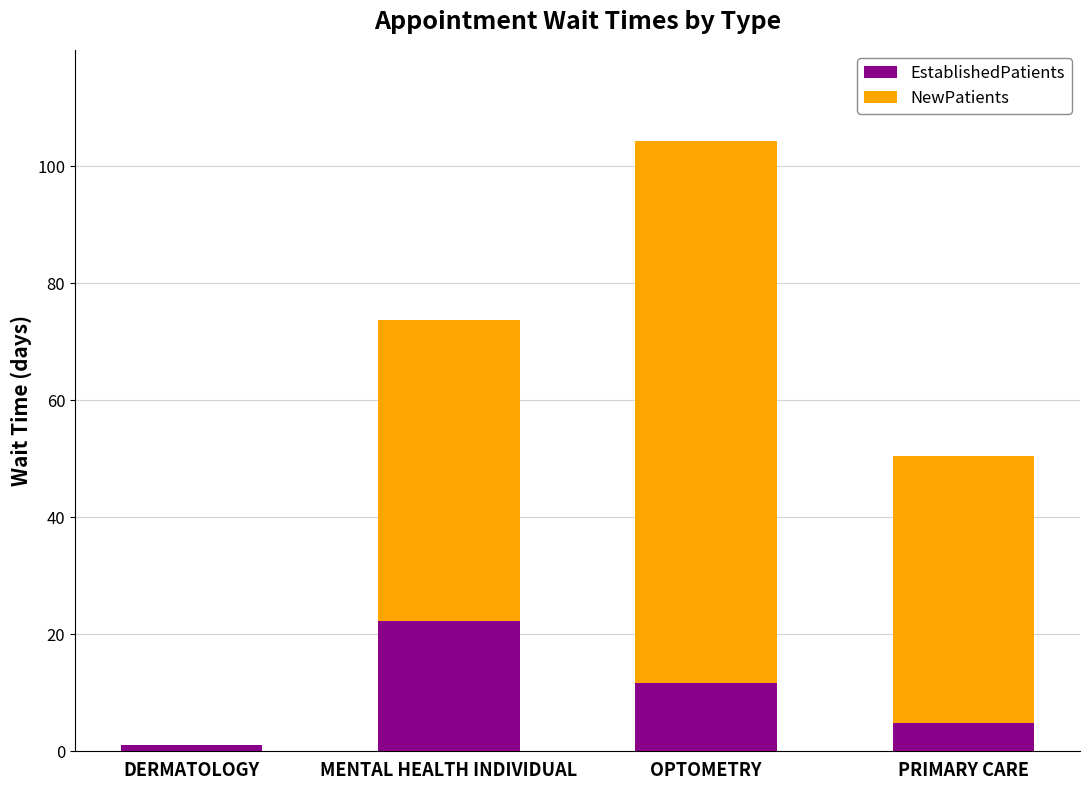

Are the bars grouped side by side (vs. stacked)?

No